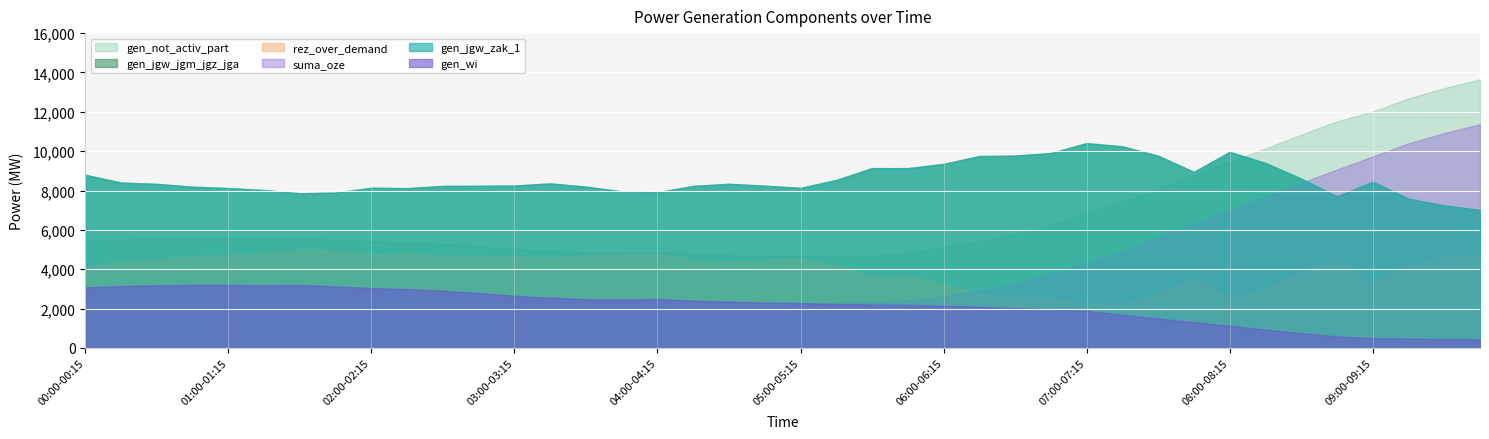

True or false: gen_jgw_jgm_jgz_jga has a value of 7911 at 04:00-04:15.

True